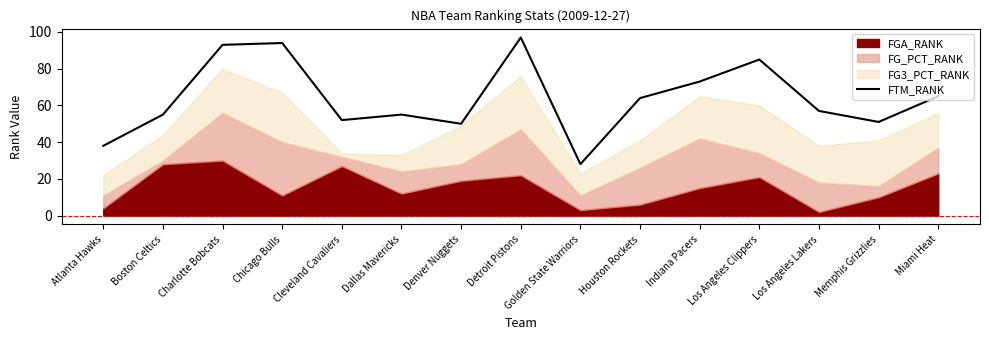

Reading left to right, extract all data points from this chart.

38	55	93	94	52	55	50	97	28	64	73	85	57	51	65